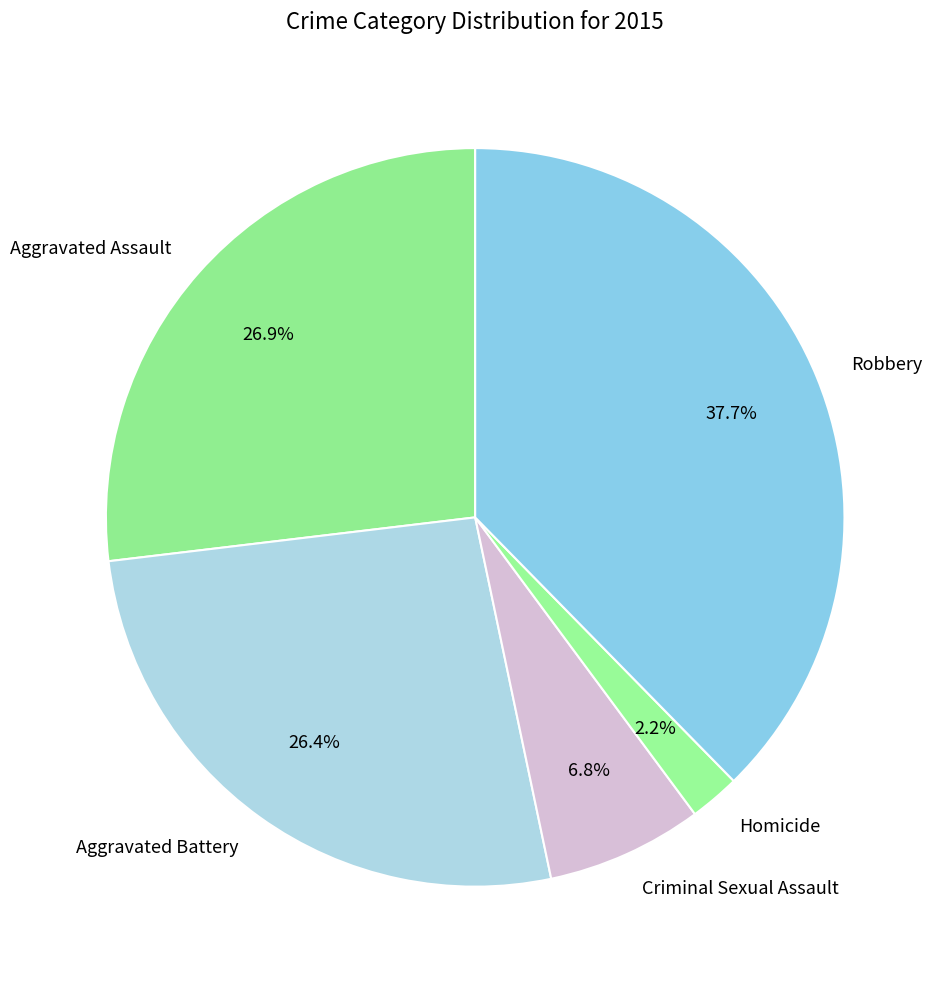

Which has a higher value, Robbery or Homicide?

Robbery